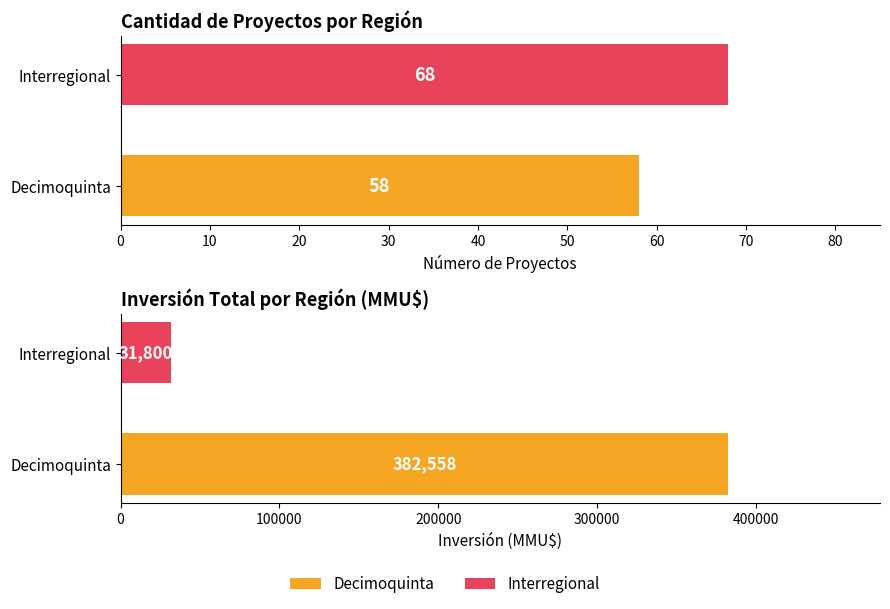

How many data points in Inversión (MMU$) are less than 382558?

1